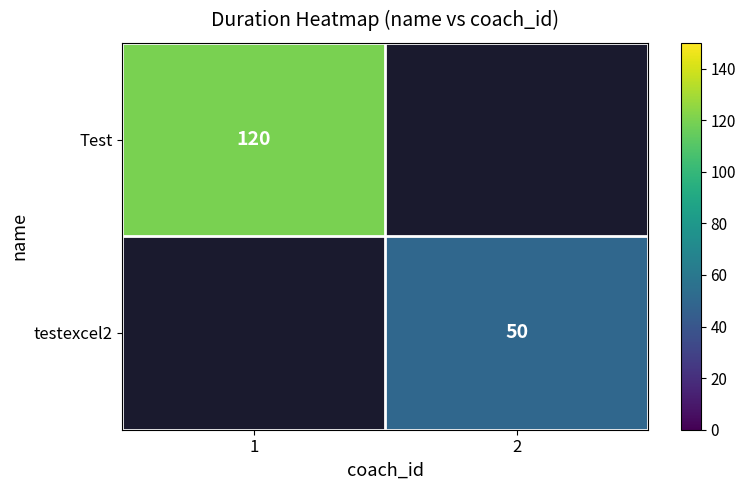

Which has a higher value, 2 or 1?

1